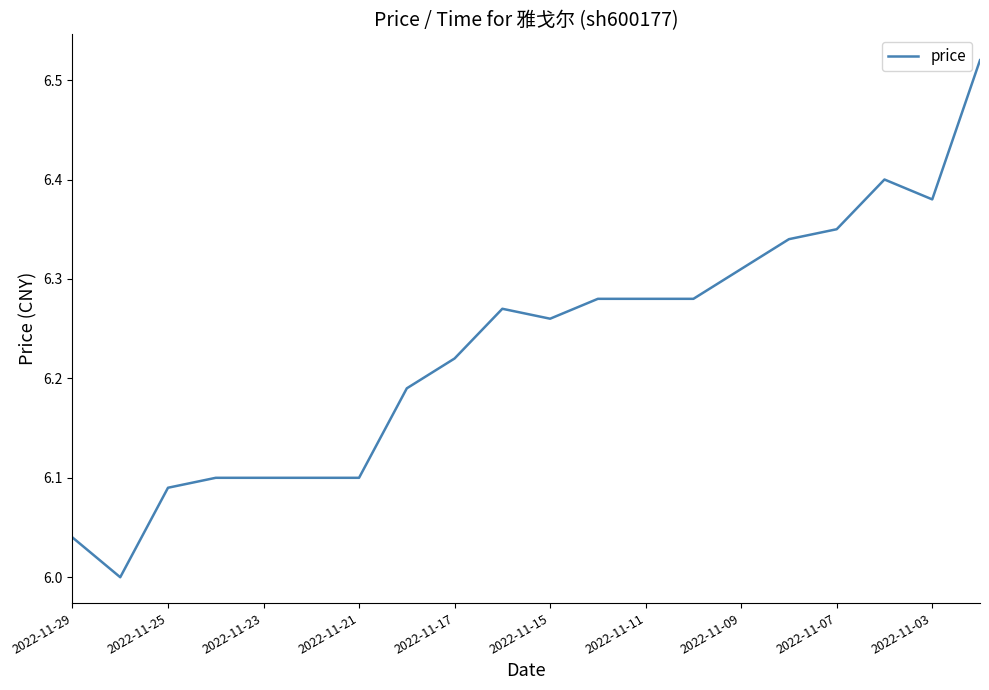

What is the difference between the maximum and minimum values?

0.5